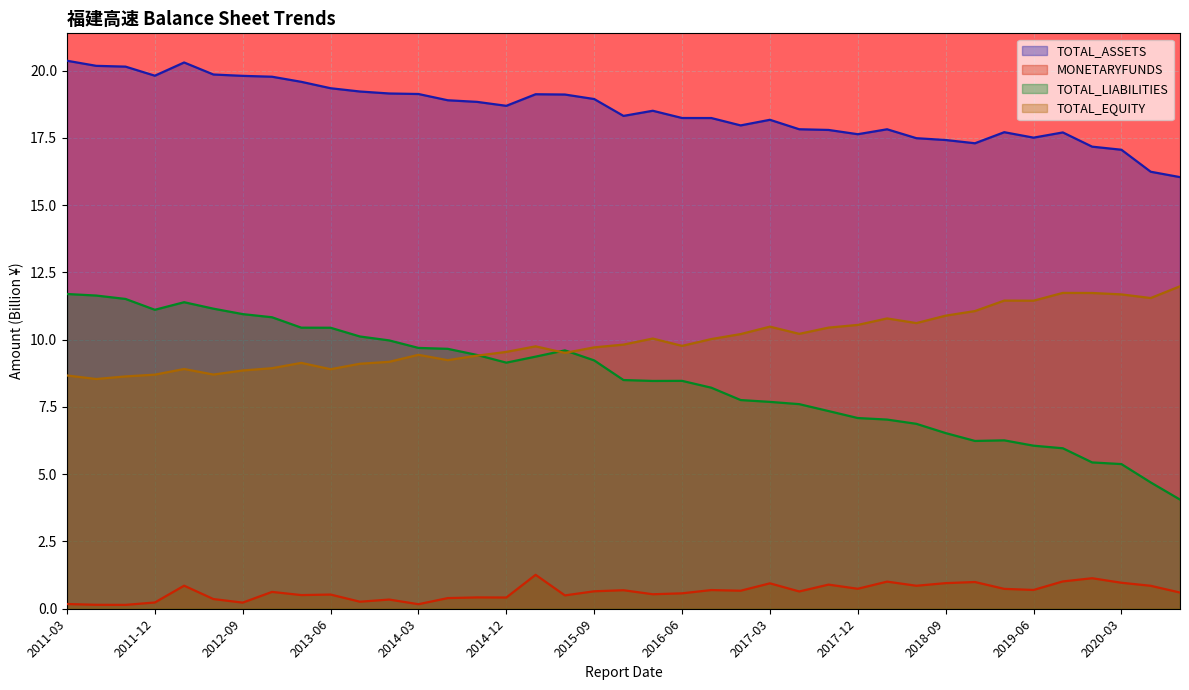

Reading right to left, list all the values displayed in this chart.

TOTAL_ASSETS: 2020-09=16.0	2020-06=16.2	2020-03=17.1	2019-12=17.2	2019-09=17.7	2019-06=17.5	2019-03=17.7	2018-12=17.3	2018-09=17.4	2018-06=17.5	2018-03=17.8	2017-12=17.6	2017-09=17.8	2017-06=17.8	2017-03=18.2	2016-12=18.0	2016-09=18.2	2016-06=18.2	2016-03=18.5	2015-12=18.3	2015-09=18.9	2015-06=19.1	2015-03=19.1	2014-12=18.7	2014-09=18.8	2014-06=18.9	2014-03=19.1	2013-12=19.1	2013-09=19.2	2013-06=19.3	2013-03=19.6	2012-12=19.8	2012-09=19.8	2012-06=19.9	2012-03=20.3	2011-12=19.8	2011-09=20.1	2011-06=20.2	2011-03=20.4
MONETARYFUNDS: 2020-09=0.6	2020-06=0.9	2020-03=1.0	2019-12=1.1	2019-09=1.0	2019-06=0.7	2019-03=0.7	2018-12=1.0	2018-09=1.0	2018-06=0.9	2018-03=1.0	2017-12=0.7	2017-09=0.9	2017-06=0.6	2017-03=0.9	2016-12=0.7	2016-09=0.7	2016-06=0.6	2016-03=0.5	2015-12=0.7	2015-09=0.6	2015-06=0.5	2015-03=1.3	2014-12=0.4	2014-09=0.4	2014-06=0.4	2014-03=0.2	2013-12=0.3	2013-09=0.3	2013-06=0.5	2013-03=0.5	2012-12=0.6	2012-09=0.2	2012-06=0.4	2012-03=0.9	2011-12=0.2	2011-09=0.1	2011-06=0.1	2011-03=0.2
TOTAL_LIABILITIES: 2020-09=4.1	2020-06=4.7	2020-03=5.4	2019-12=5.4	2019-09=6.0	2019-06=6.1	2019-03=6.3	2018-12=6.2	2018-09=6.5	2018-06=6.9	2018-03=7.0	2017-12=7.1	2017-09=7.3	2017-06=7.6	2017-03=7.7	2016-12=7.8	2016-09=8.2	2016-06=8.5	2016-03=8.5	2015-12=8.5	2015-09=9.2	2015-06=9.6	2015-03=9.4	2014-12=9.1	2014-09=9.4	2014-06=9.7	2014-03=9.7	2013-12=10.0	2013-09=10.1	2013-06=10.4	2013-03=10.4	2012-12=10.8	2012-09=10.9	2012-06=11.2	2012-03=11.4	2011-12=11.1	2011-09=11.5	2011-06=11.6	2011-03=11.7
TOTAL_EQUITY: 2020-09=12.0	2020-06=11.5	2020-03=11.7	2019-12=11.7	2019-09=11.7	2019-06=11.4	2019-03=11.5	2018-12=11.1	2018-09=10.9	2018-06=10.6	2018-03=10.8	2017-12=10.5	2017-09=10.4	2017-06=10.2	2017-03=10.5	2016-12=10.2	2016-09=10.0	2016-06=9.8	2016-03=10.0	2015-12=9.8	2015-09=9.7	2015-06=9.5	2015-03=9.8	2014-12=9.5	2014-09=9.4	2014-06=9.2	2014-03=9.4	2013-12=9.2	2013-09=9.1	2013-06=8.9	2013-03=9.1	2012-12=8.9	2012-09=8.9	2012-06=8.7	2012-03=8.9	2011-12=8.7	2011-09=8.6	2011-06=8.5	2011-03=8.7